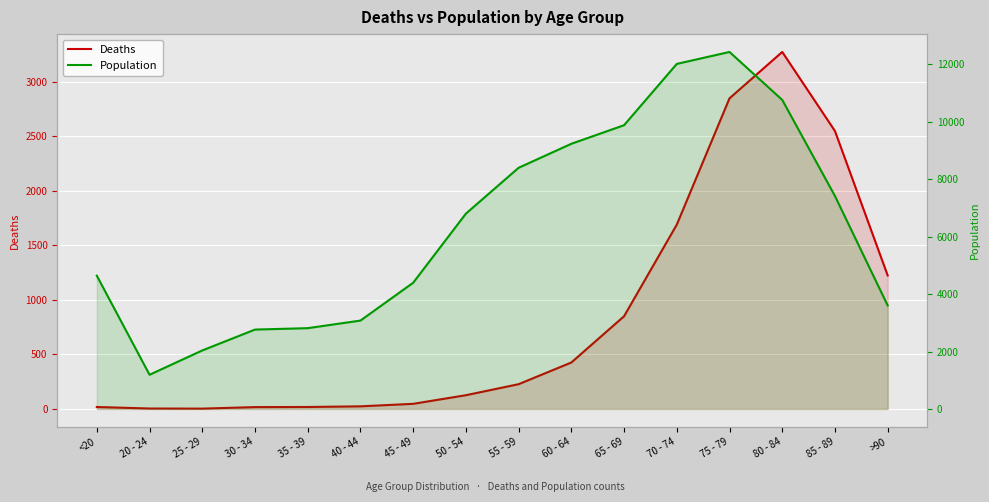

True or false: Deaths and Population cross at least once.

False